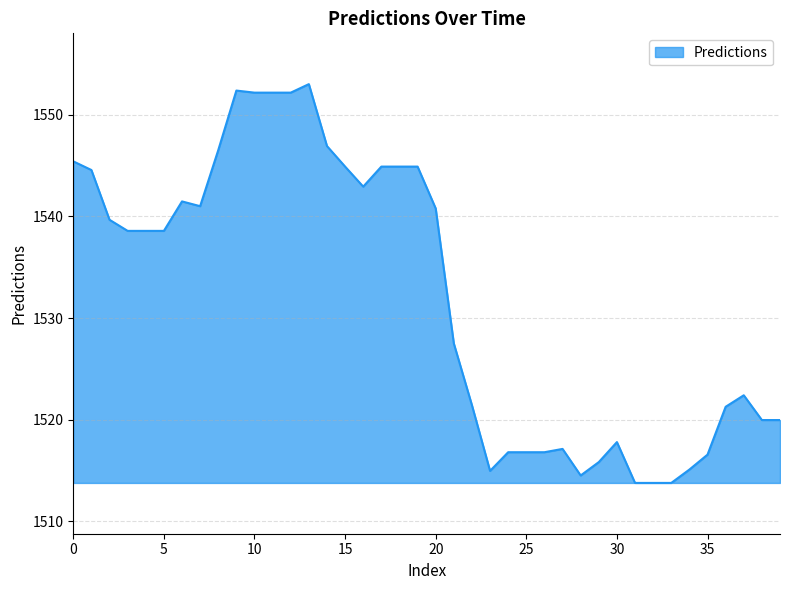

What is the smallest value displayed?

1513.8